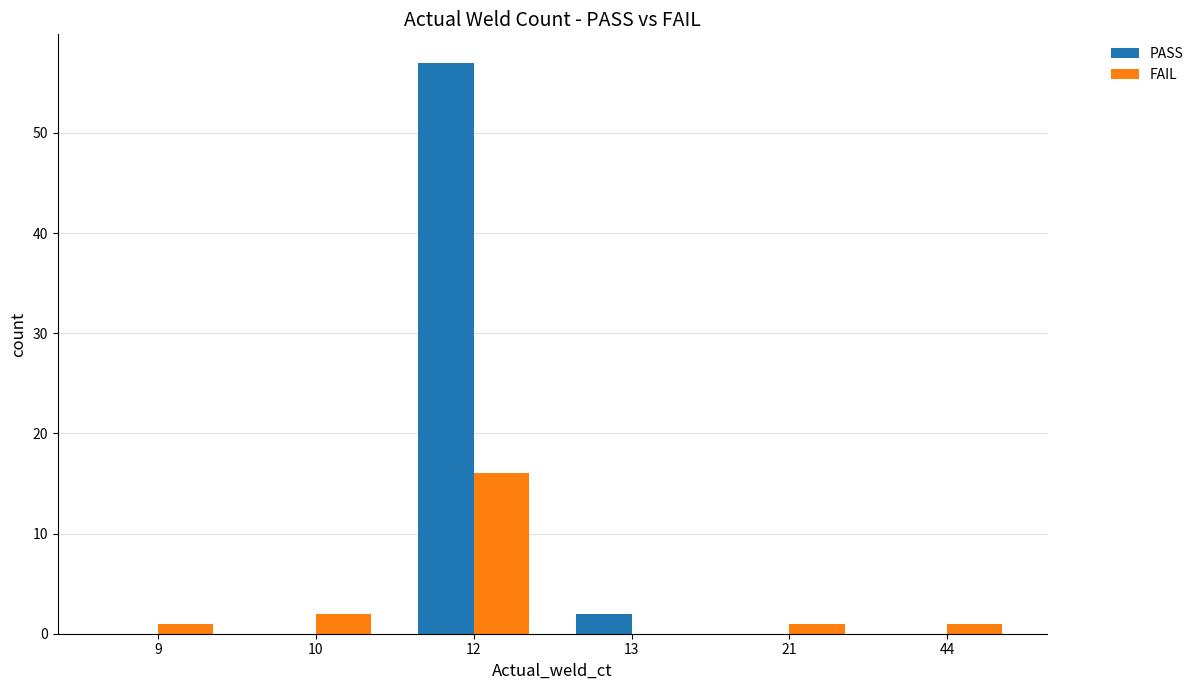

At which label is FAIL closest to 8?

10